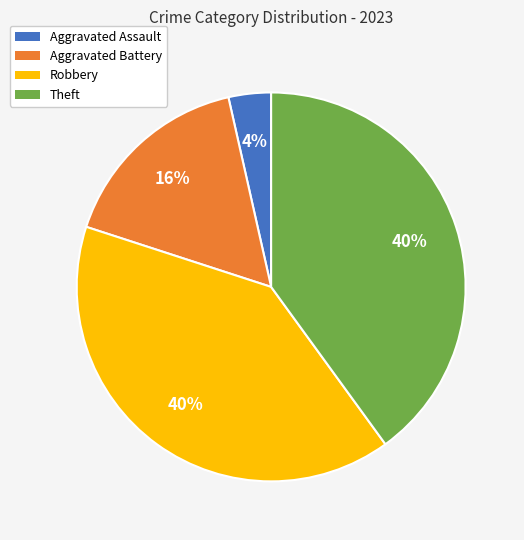

True or false: Robbery accounts for 40% of the total.

True